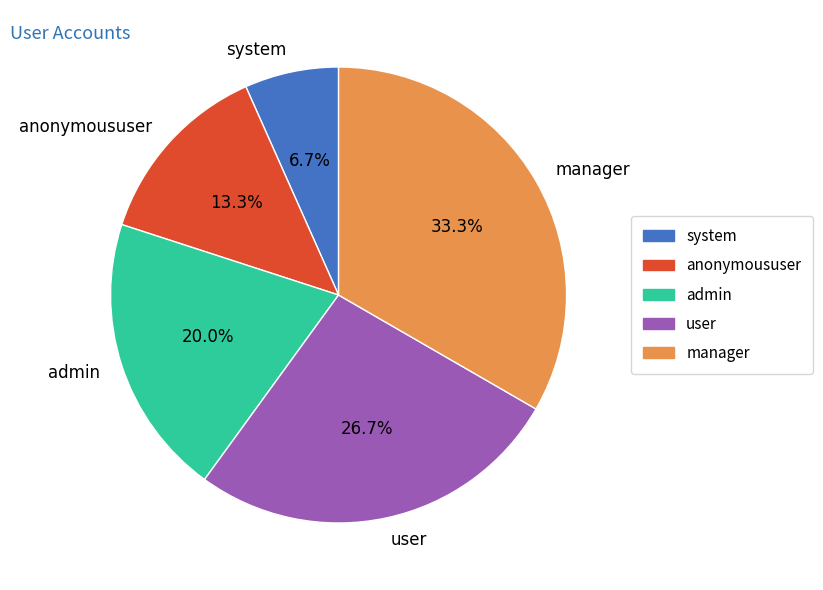

How many slices are in this pie chart?

5